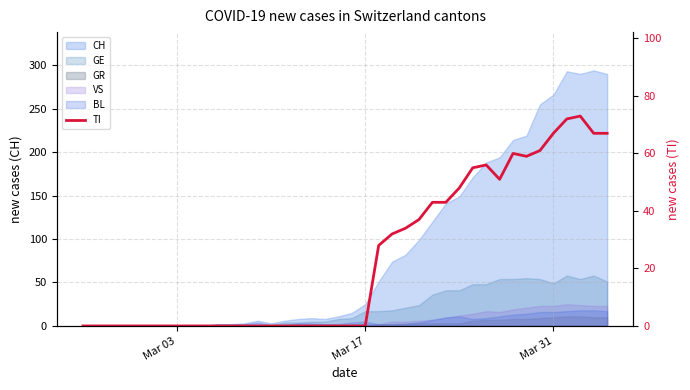

Reading left to right, what are all the values shown in this chart?

0	0	0	0	0	0	0	0	0	0	0	0	0	0	0	0	0	0	0	0	0	0	28	32	34	37	43	43	48	55	56	51	60	59	61	67	72	73	67	67